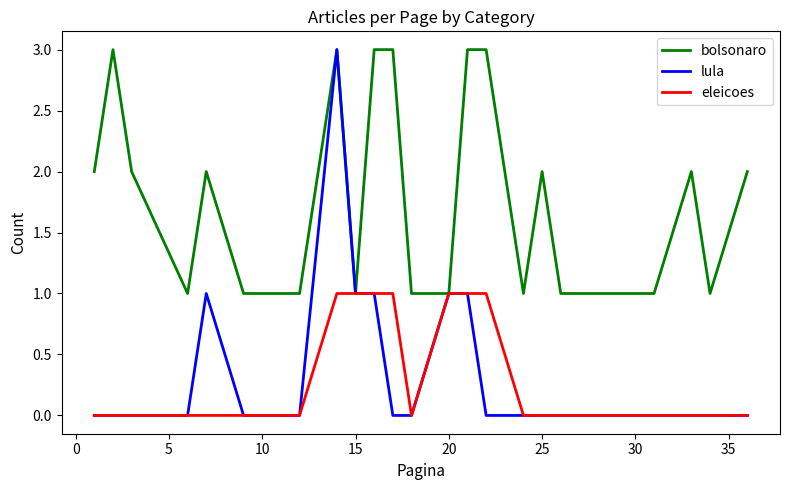

Which series has the largest total across all categories?

bolsonaro